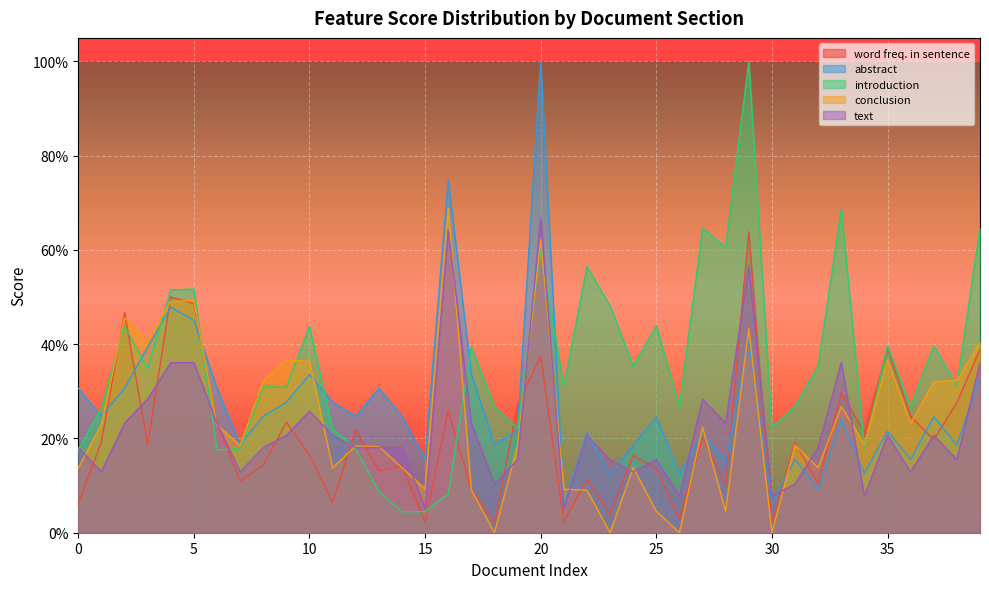

Where is the first local minimum for abstract?

1